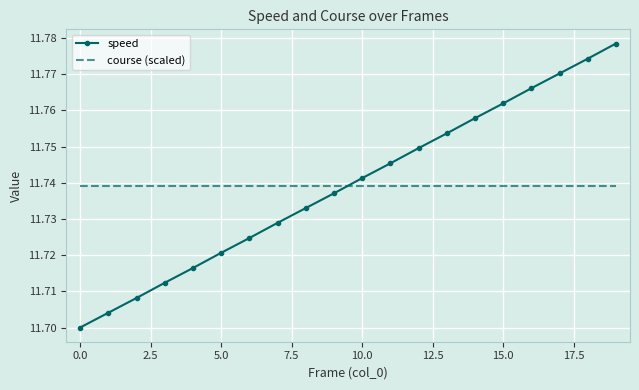

List the series in order of their peak value, lowest first.

course (scaled), speed